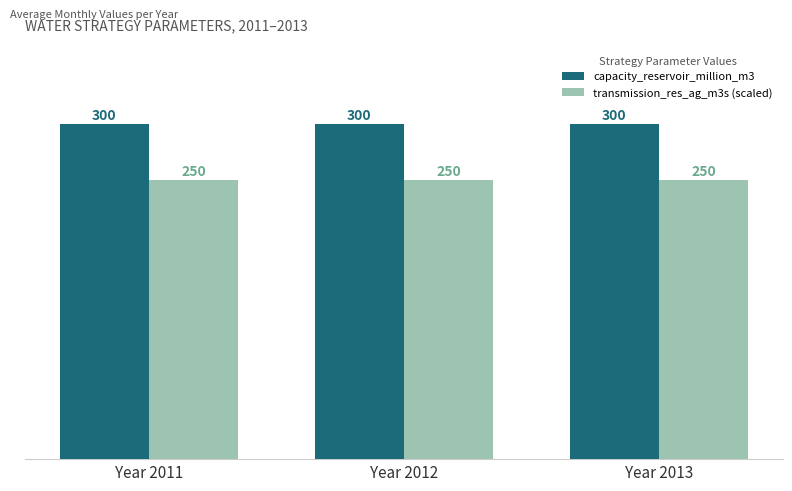

Reading left to right, transcribe all the data shown in this chart.

capacity_reservoir_million_m3: Year 2011=300	Year 2012=300	Year 2013=300
transmission_res_ag_m3s (scaled): Year 2011=250	Year 2012=250	Year 2013=250